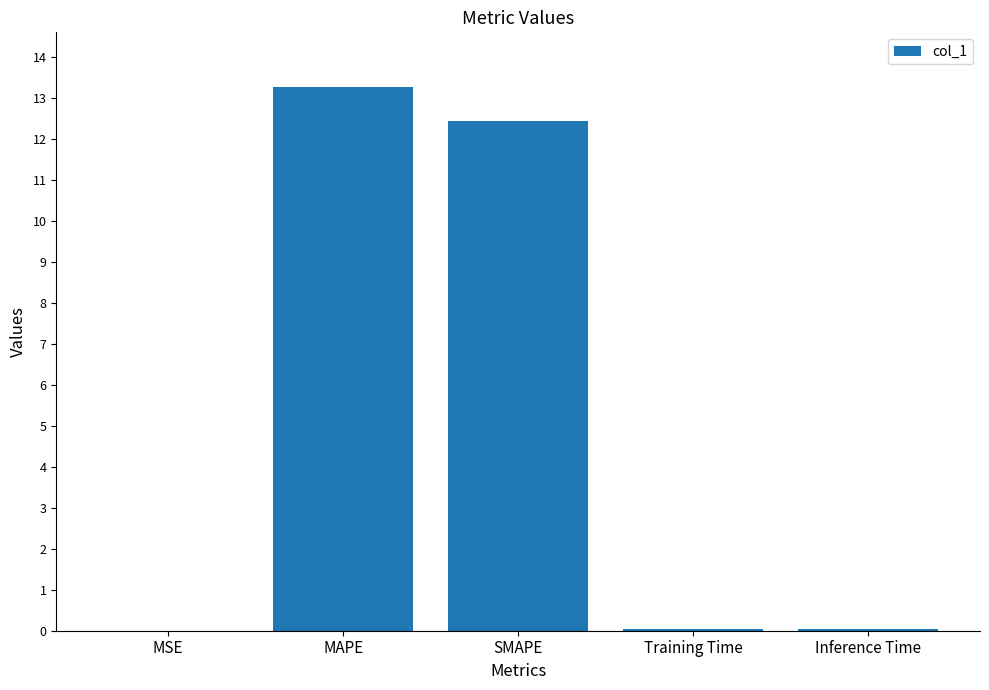

Count the number of data series in this chart.

1